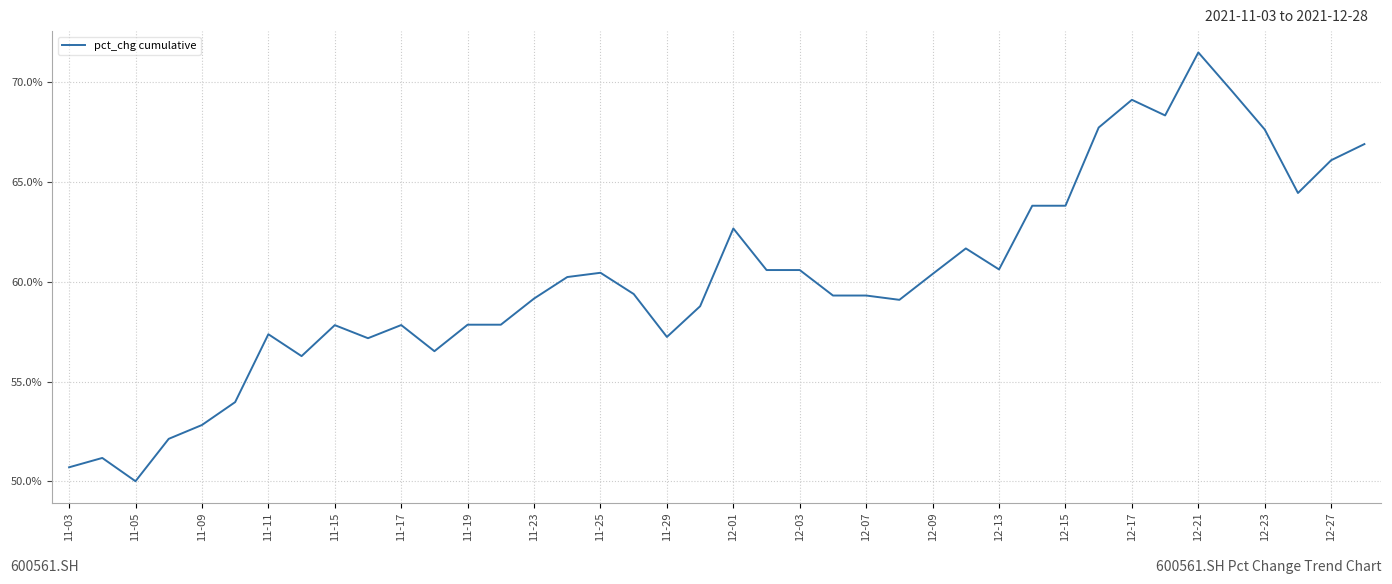

What is the smallest value displayed?

50.0